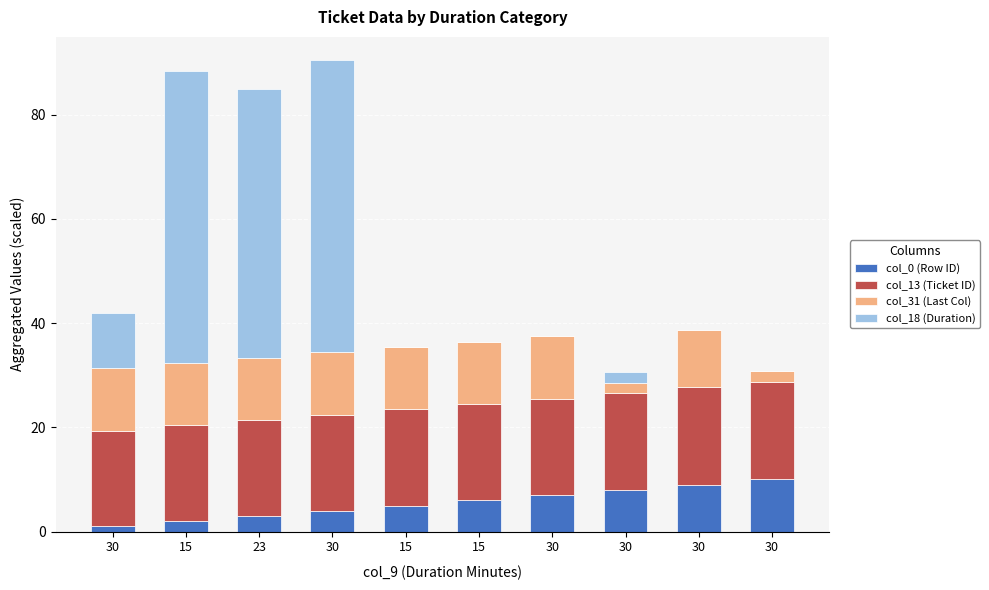

How many distinct data groups are displayed?

4